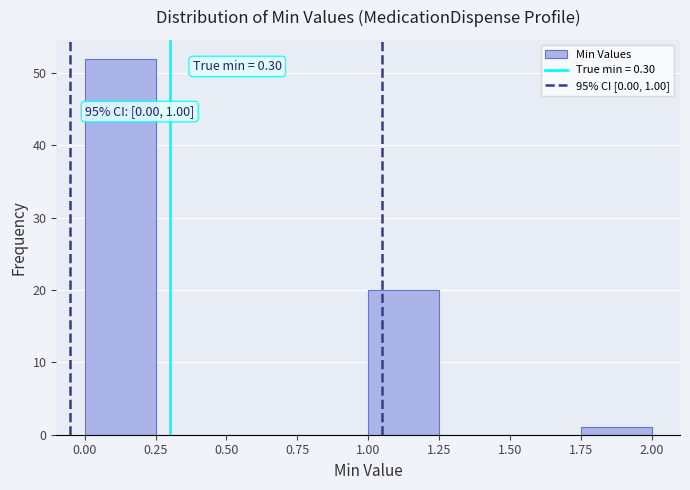

Over which range of the x-axis is the bar tallest?

0.00 to 0.25